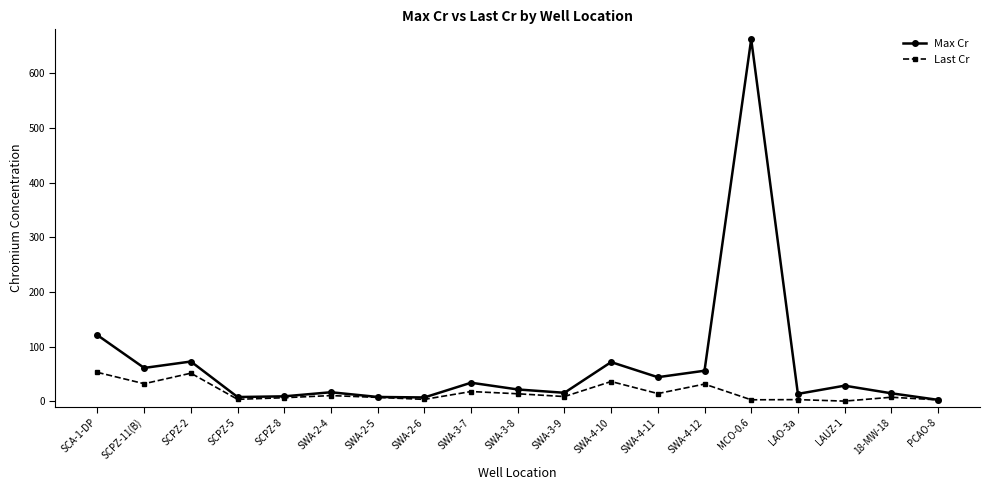

Is this an area chart (filled region under the line)?

No